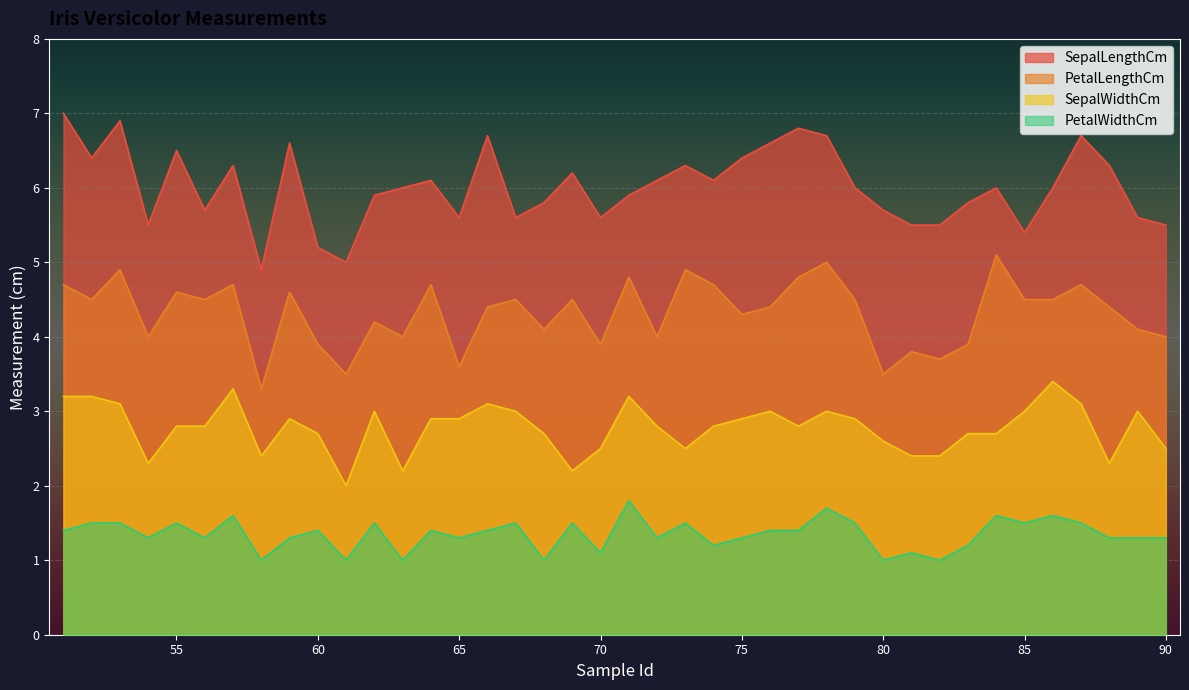

True or false: PetalWidthCm and SepalLengthCm cross at least once.

False